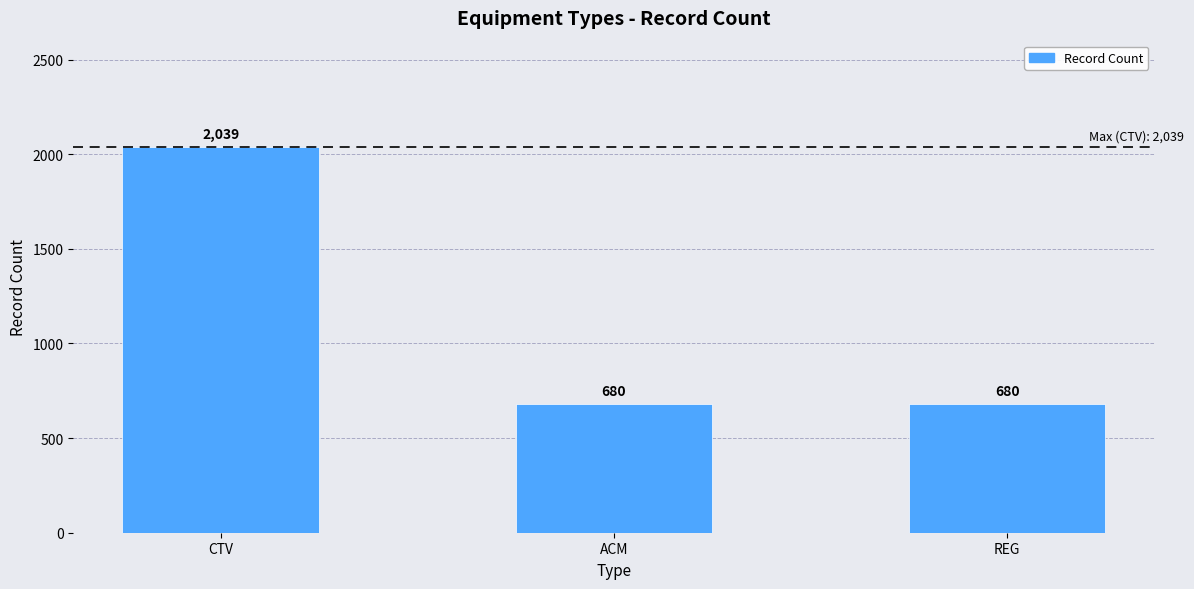

Does the chart contain any negative values?

No